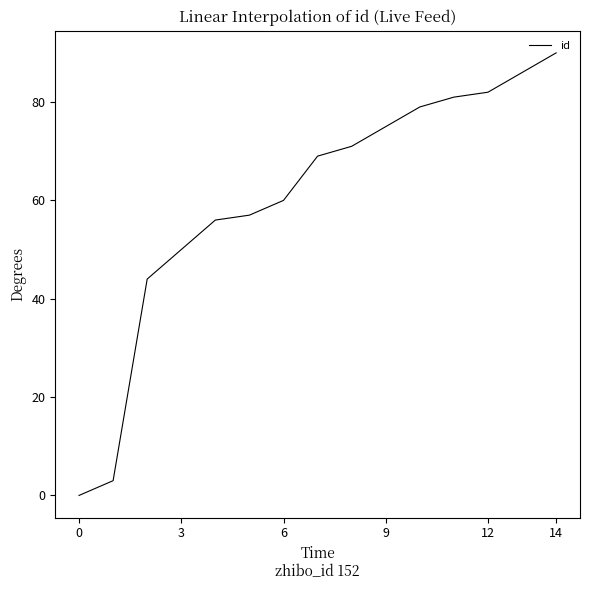

What is the difference between the maximum and minimum values?

90